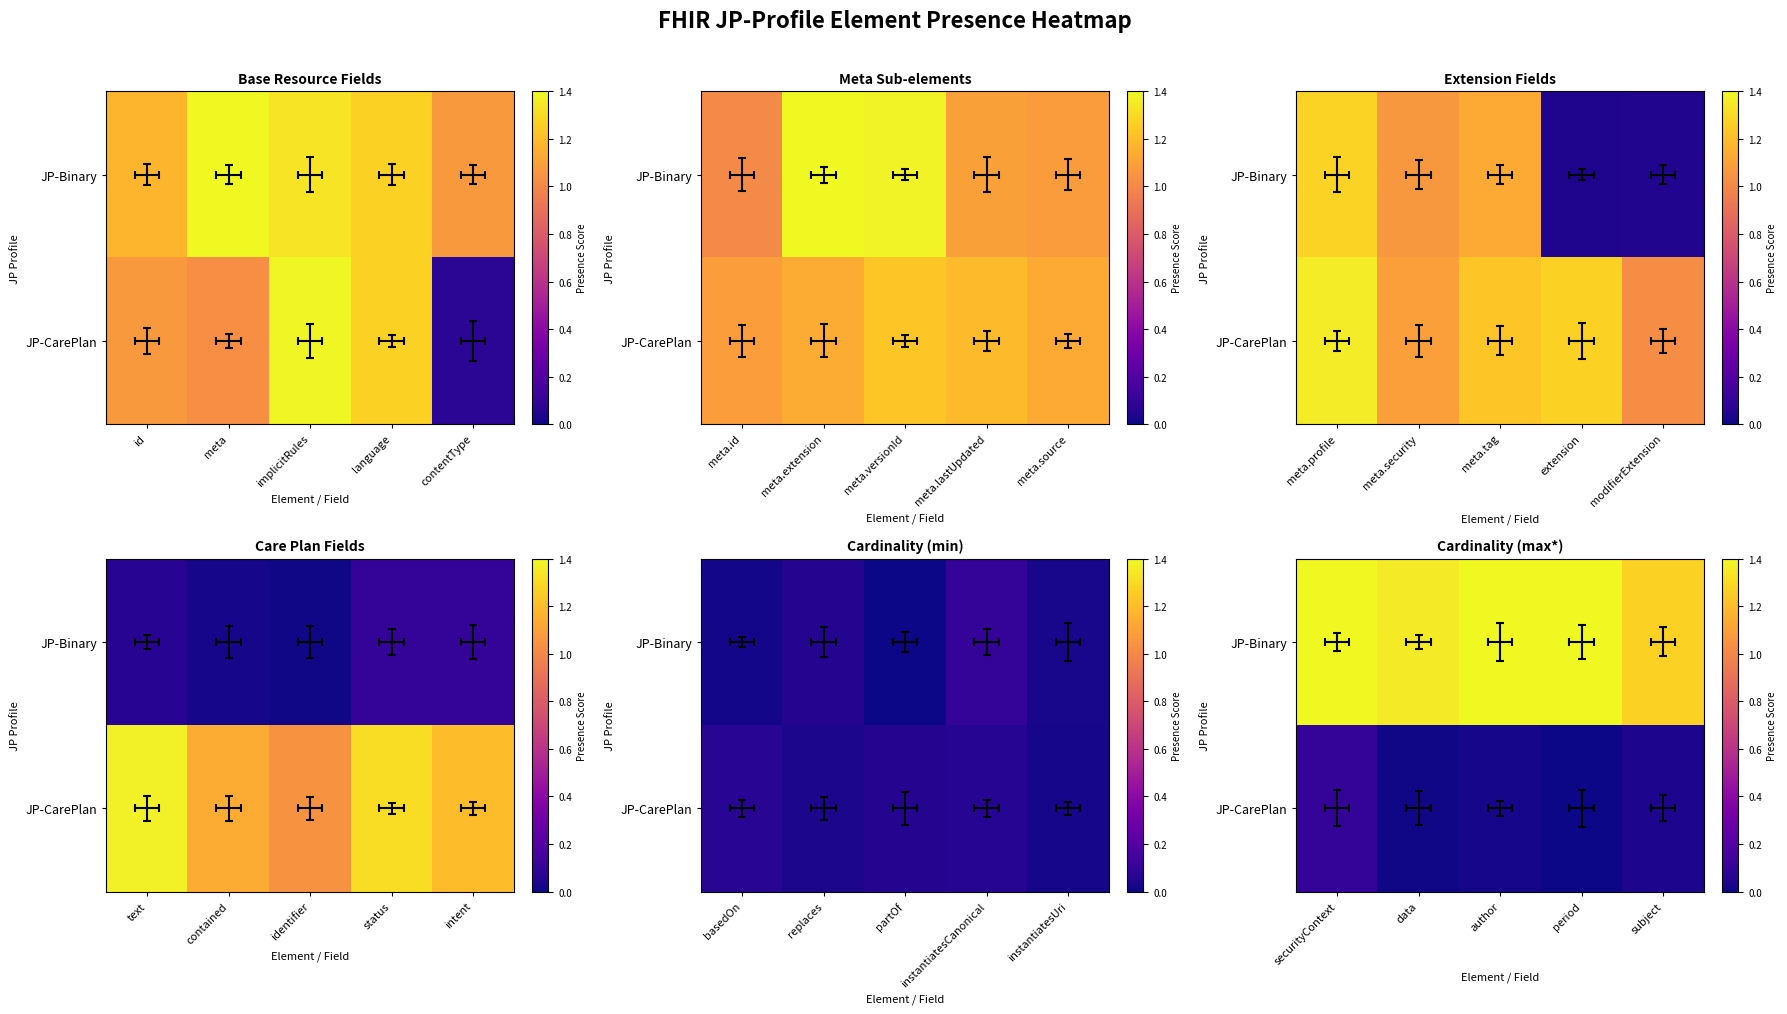

The value of JP-Binary at author is 1.4. True or false?

True